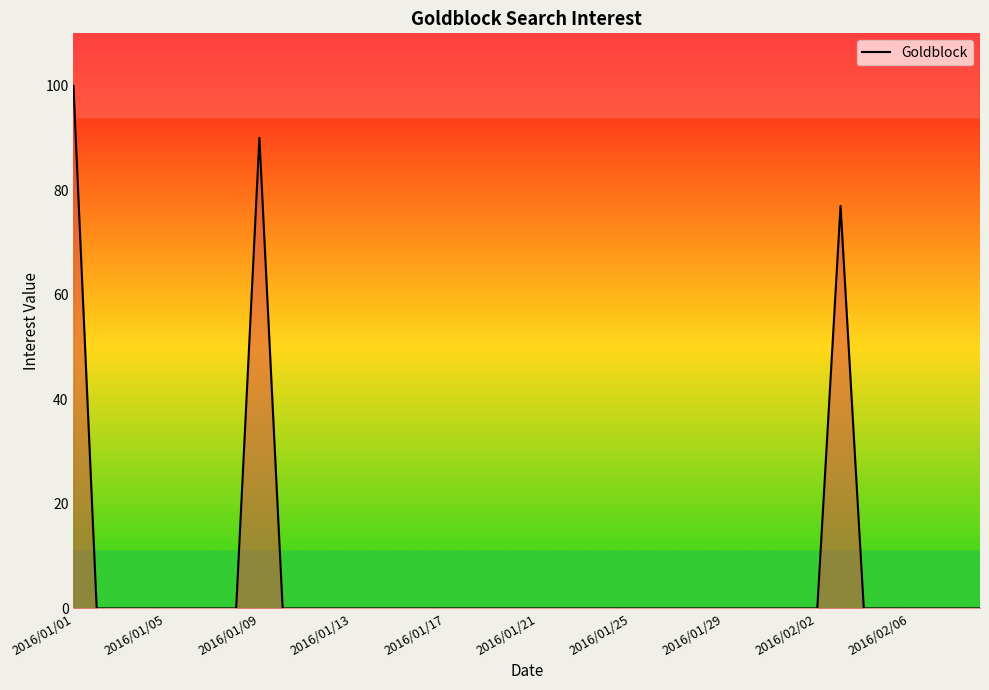

What is the difference between the maximum and minimum values?

100